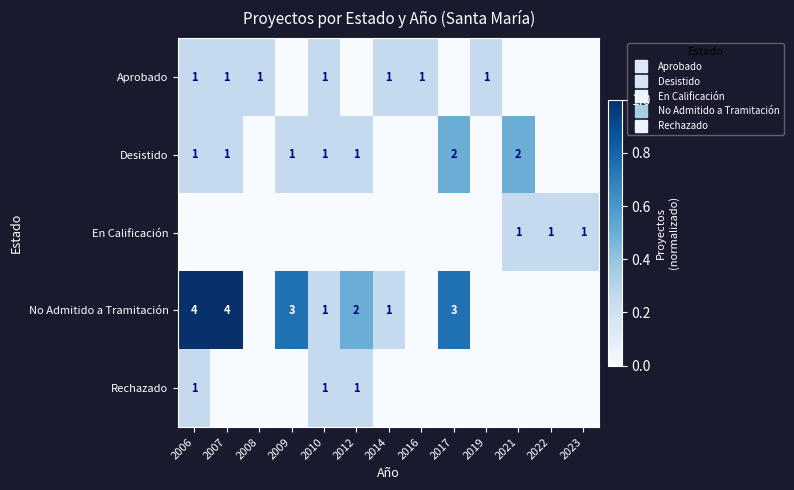

Rank the categories by Rechazado value from lowest to highest.

2007, 2008, 2009, 2014, 2016, 2017, 2019, 2021, 2022, 2023, 2006, 2010, 2012